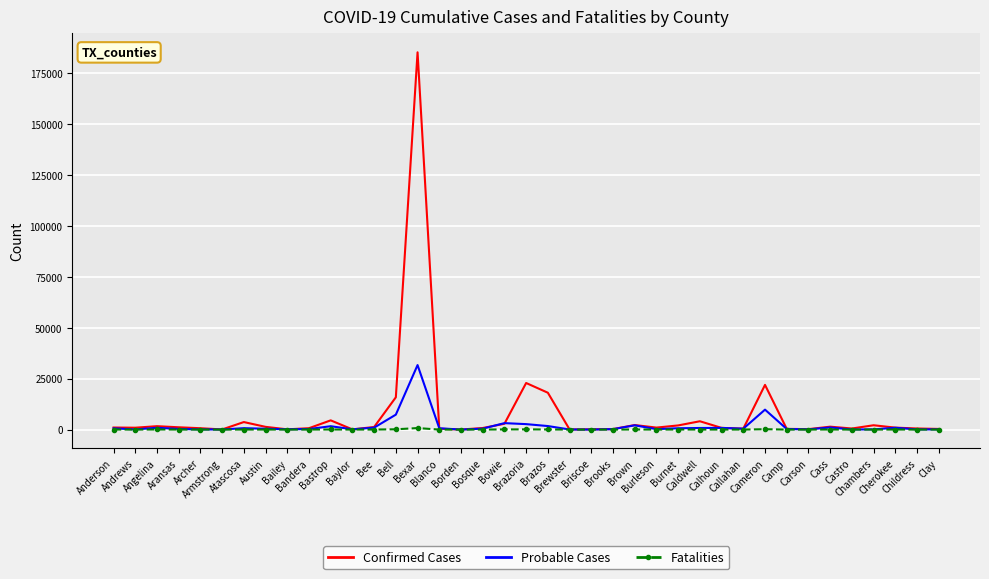

What is the maximum value shown in the chart?

185403